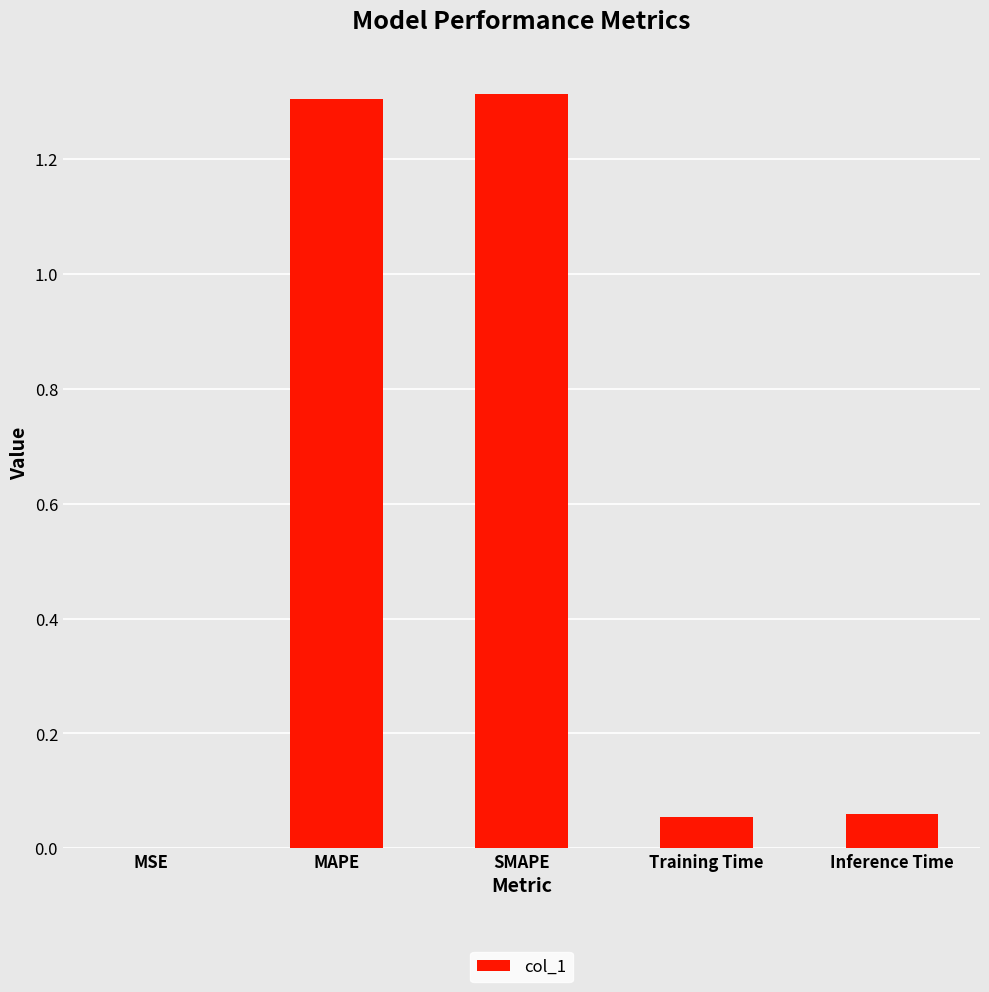

What is the sum of all values?

2.7